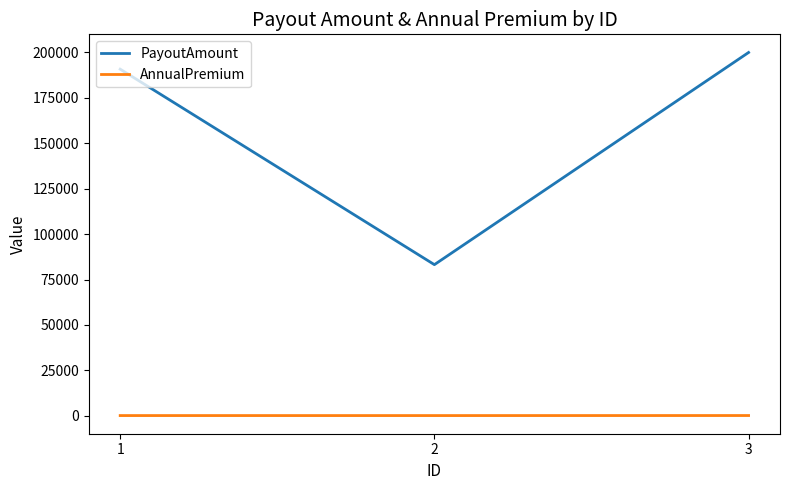

What is the greatest value displayed?

200001.0